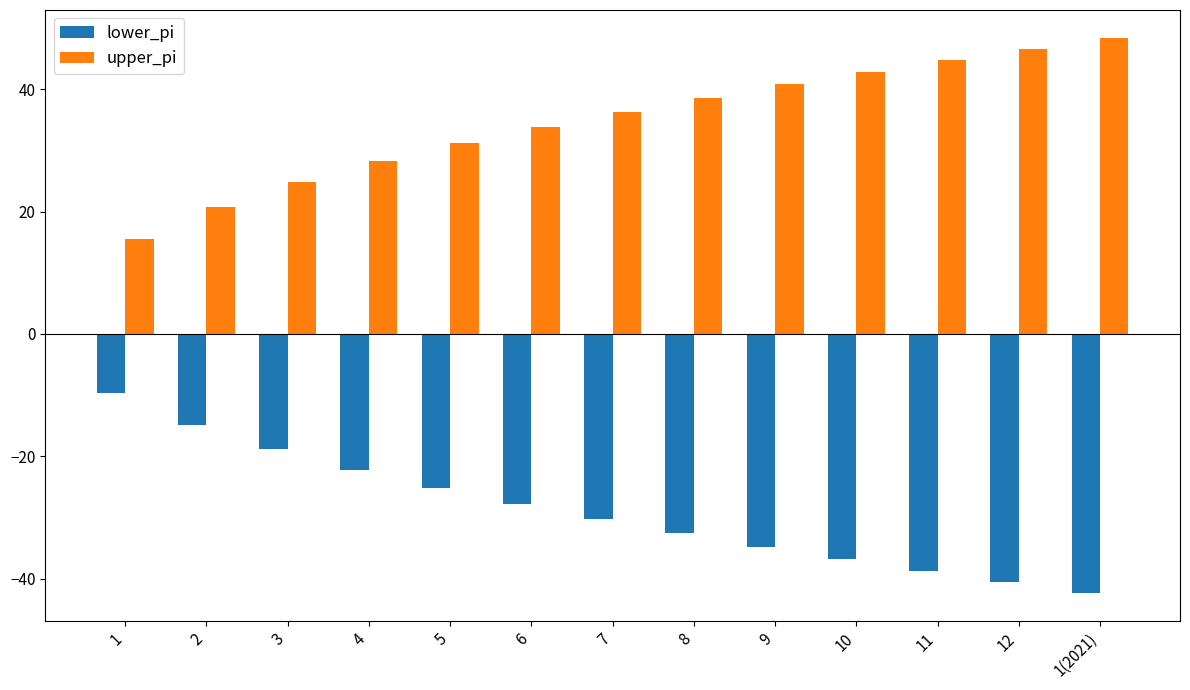

At which label does lower_pi first exceed -30?

1